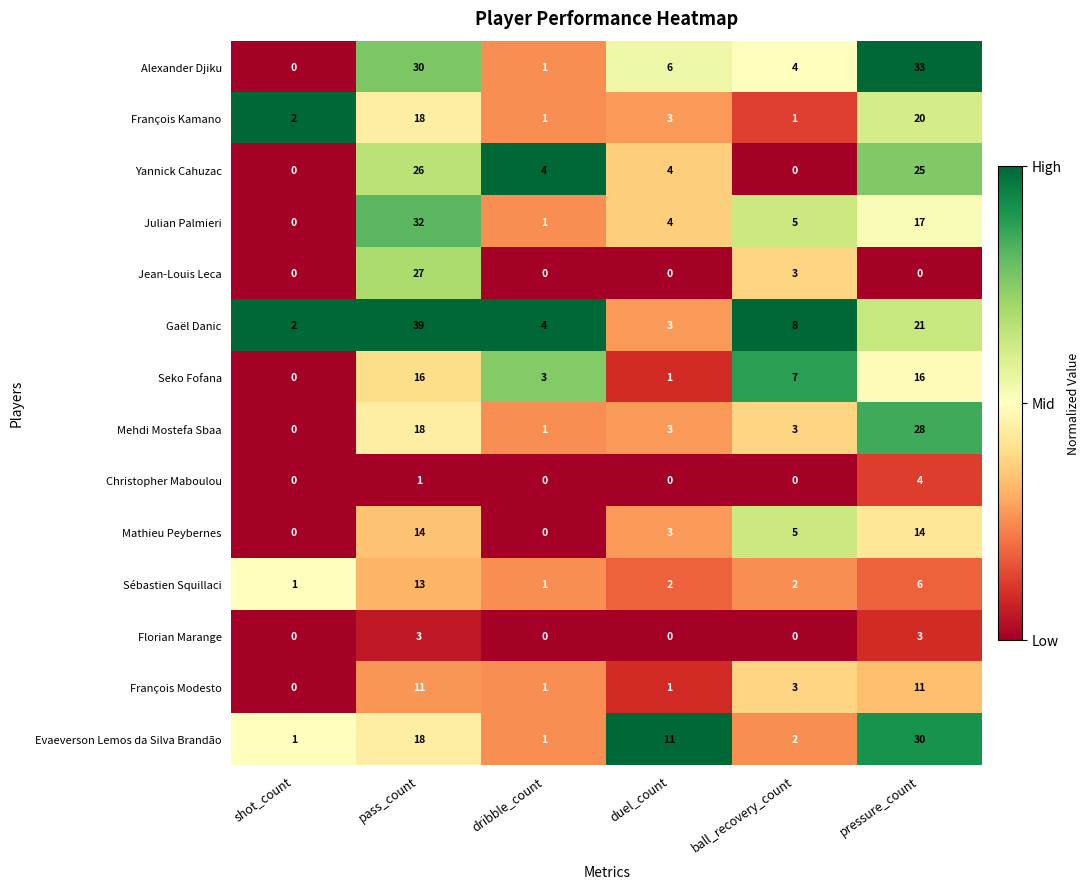

Count the number of data series in this chart.

14